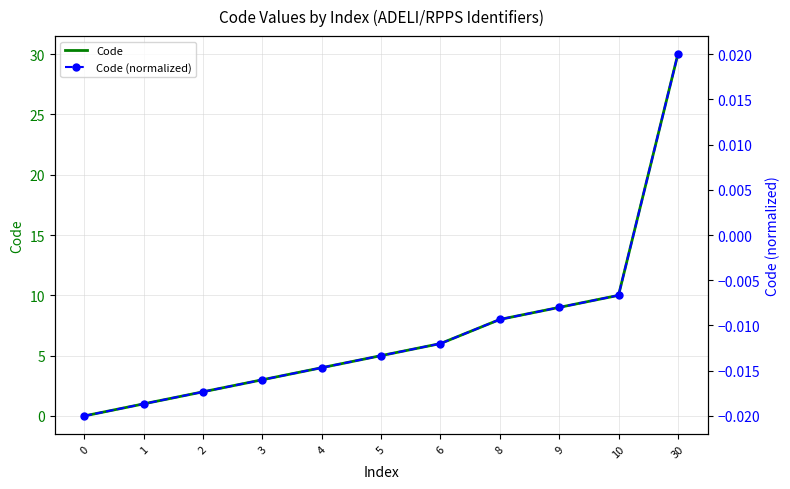

Count the number of categories in the chart.

11